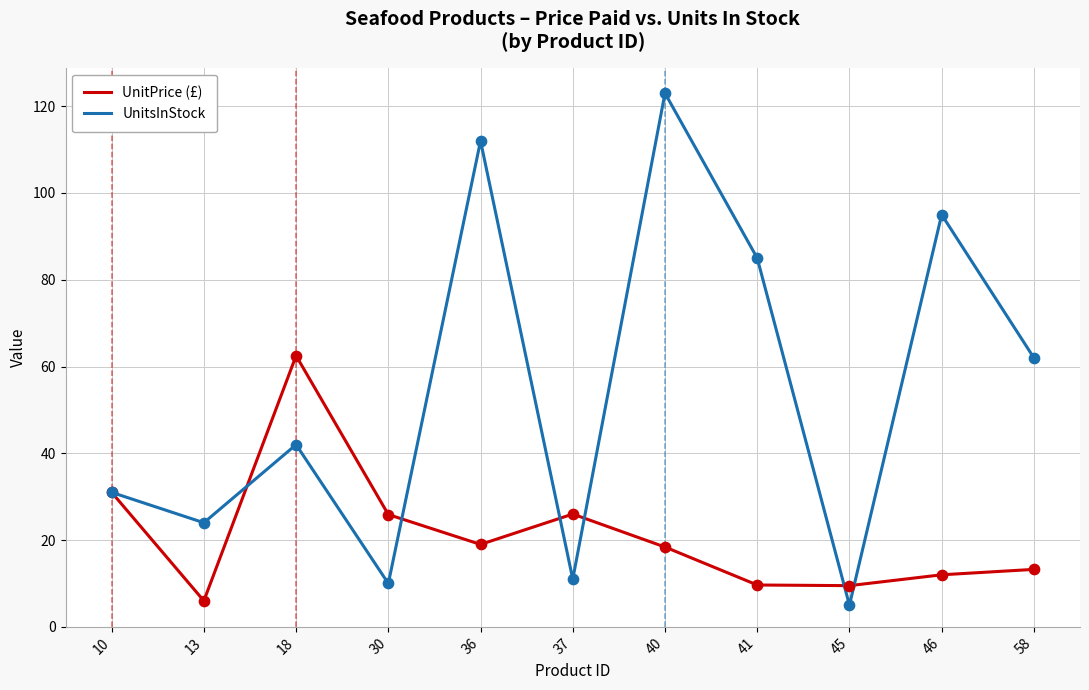

Is the value of UnitsInStock at 41 greater than the value of UnitPrice (£) at 36?

Yes